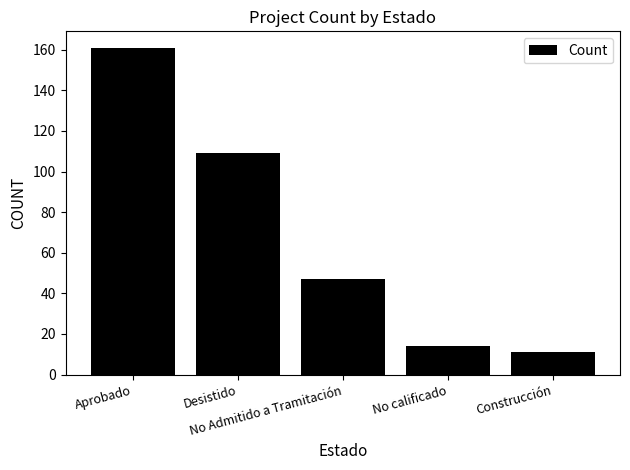

What is the label of the 3rd bar from the left?

No Admitido a Tramitación